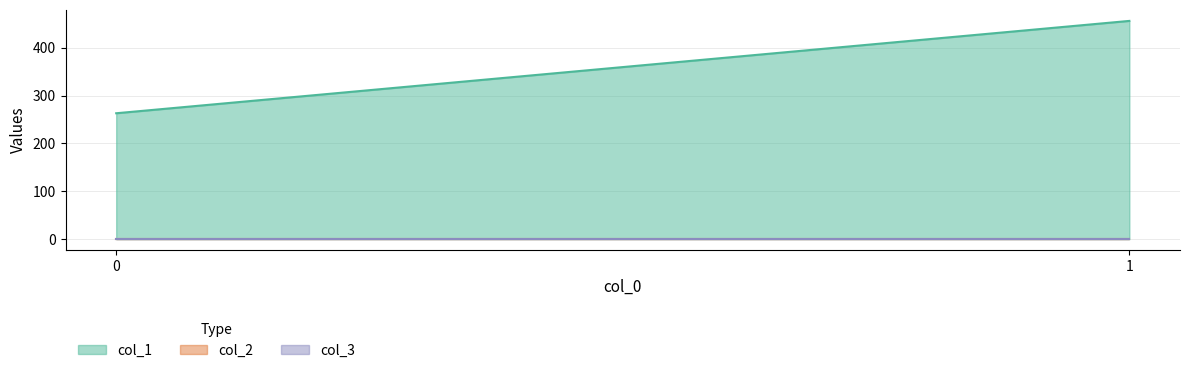

At how many categories does at least one series exceed 200?

2